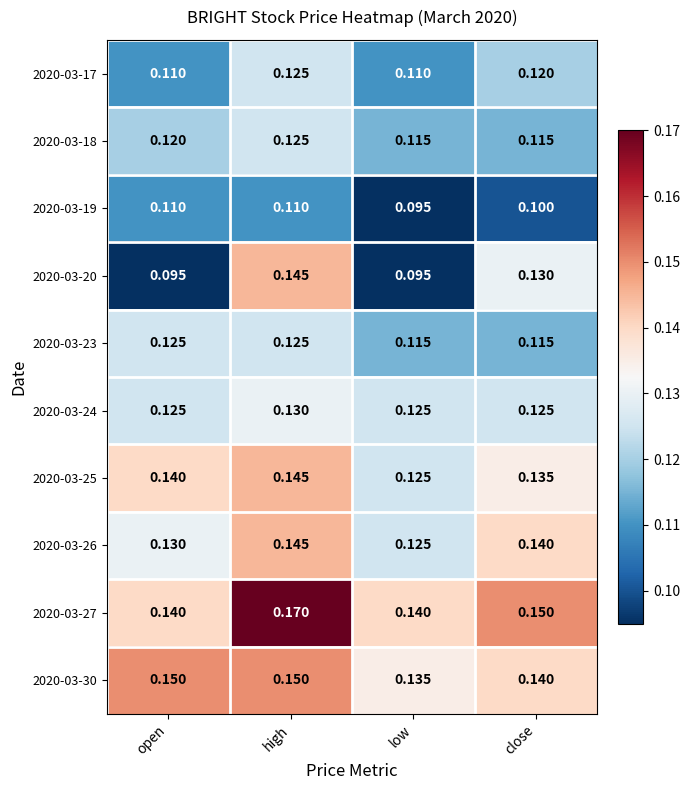

Which series has the widest spread of values?

2020-03-20